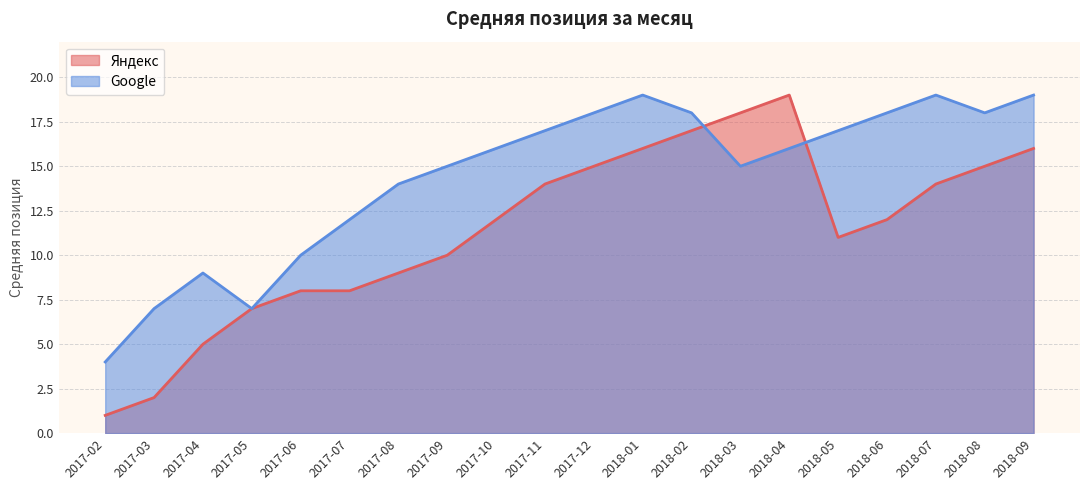

Reading left to right, extract all data points from this chart.

Яндекс: 2017-02=1	2017-03=2	2017-04=5	2017-05=7	2017-06=8	2017-07=8	2017-08=9	2017-09=10	2017-10=12	2017-11=14	2017-12=15	2018-01=16	2018-02=17	2018-03=18	2018-04=19	2018-05=11	2018-06=12	2018-07=14	2018-08=15	2018-09=16
Google: 2017-02=4	2017-03=7	2017-04=9	2017-05=7	2017-06=10	2017-07=12	2017-08=14	2017-09=15	2017-10=16	2017-11=17	2017-12=18	2018-01=19	2018-02=18	2018-03=15	2018-04=16	2018-05=17	2018-06=18	2018-07=19	2018-08=18	2018-09=19